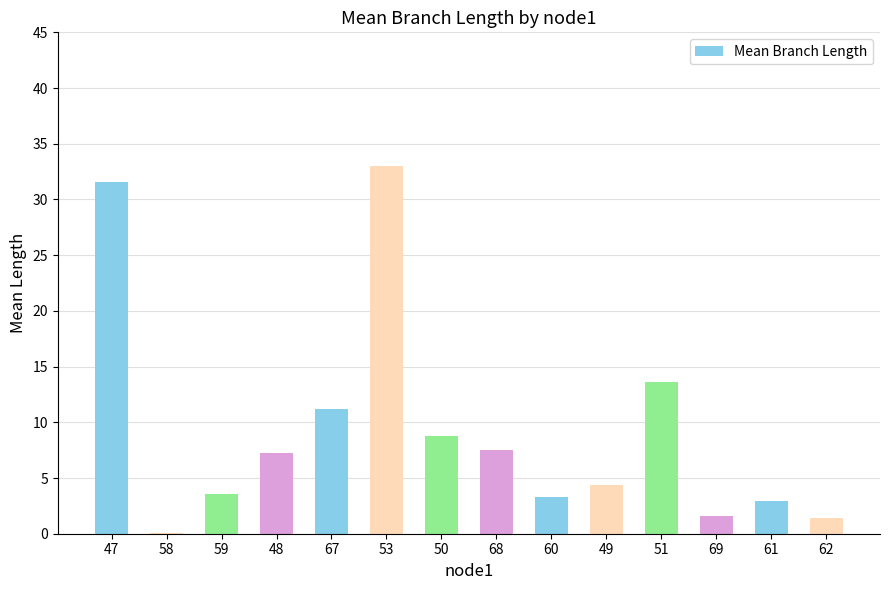

What is the change in value from 50 to 62?

-7.3